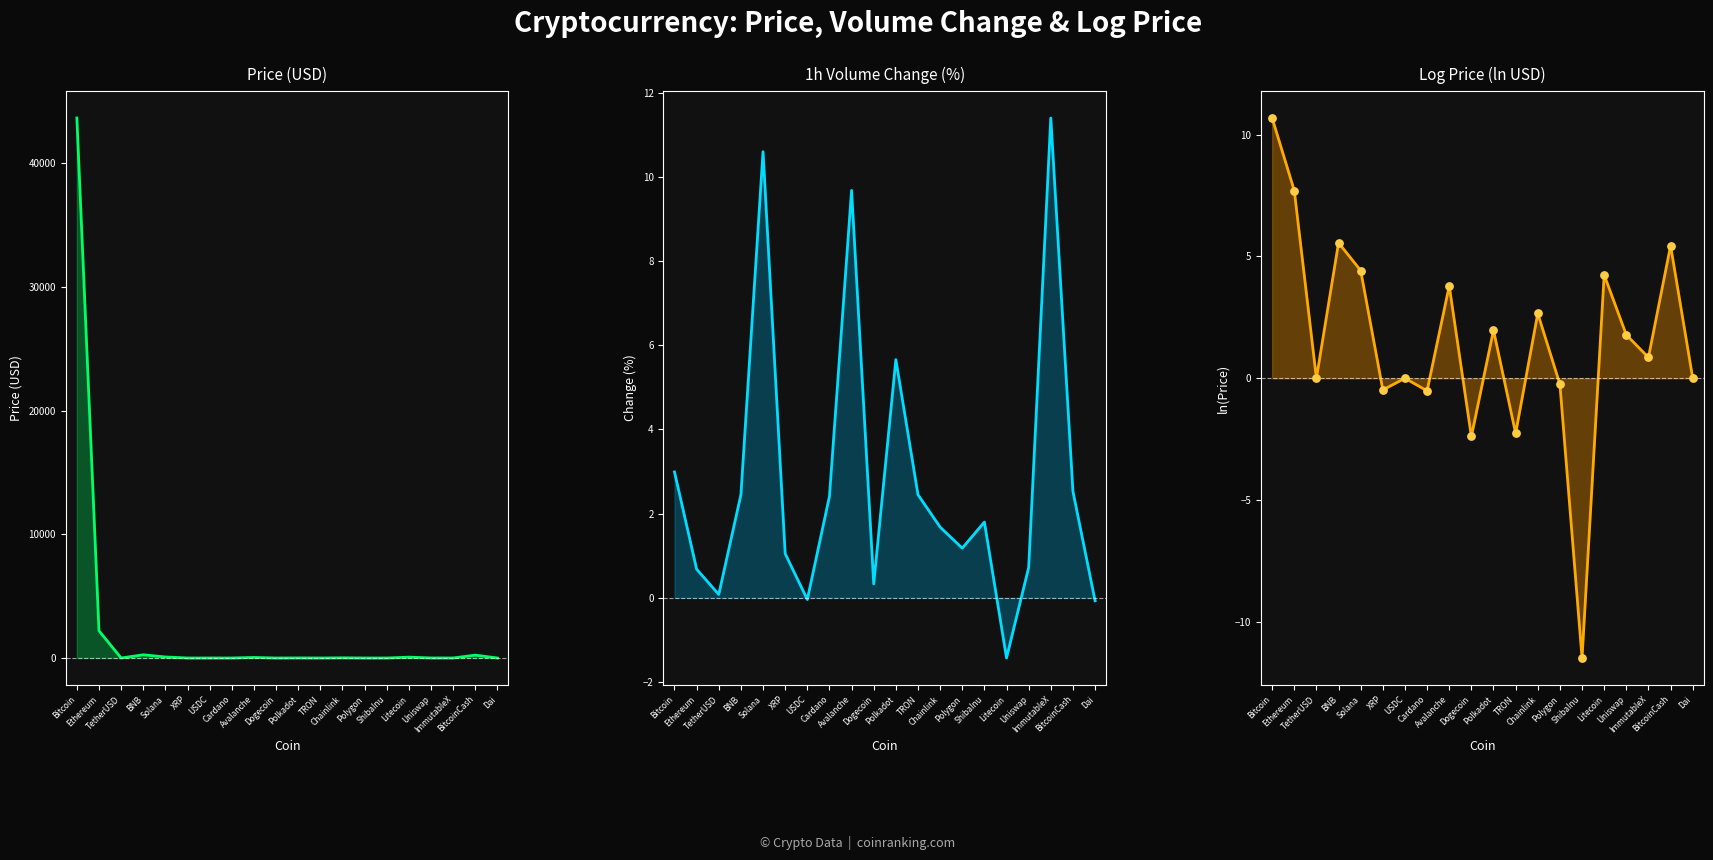

At how many categories does at least one series exceed 5635?

1